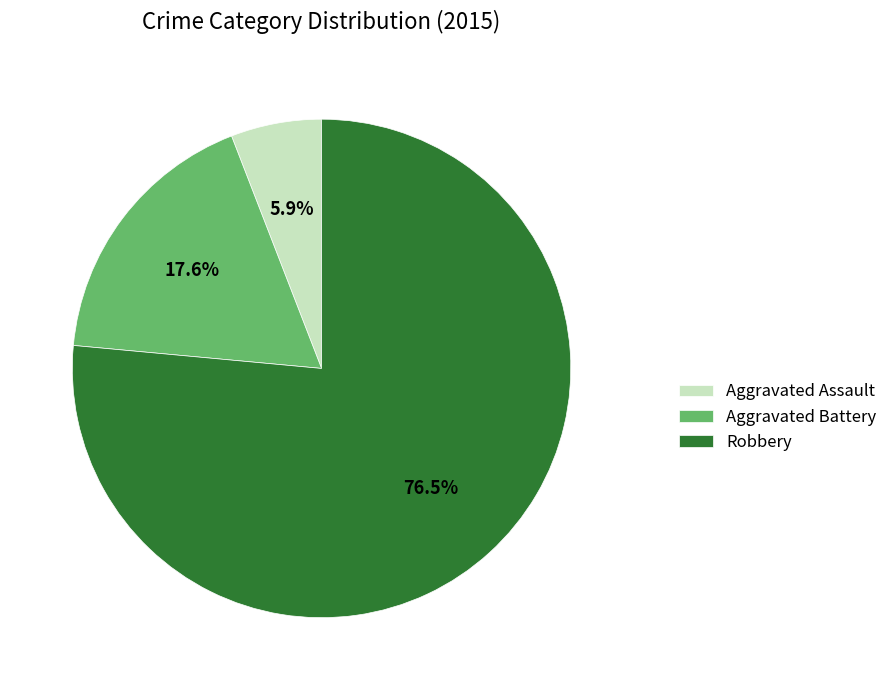

What is the largest slice in the pie chart?

Robbery